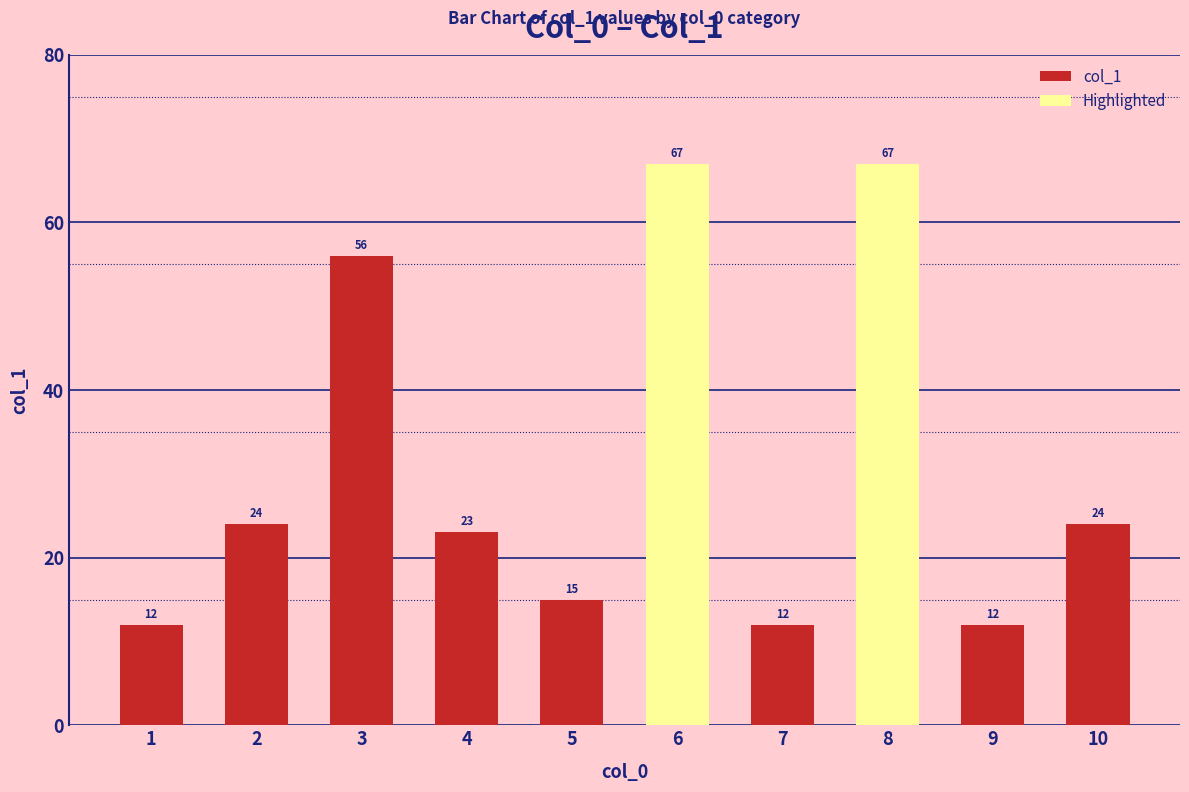

How many values are below 24?

5